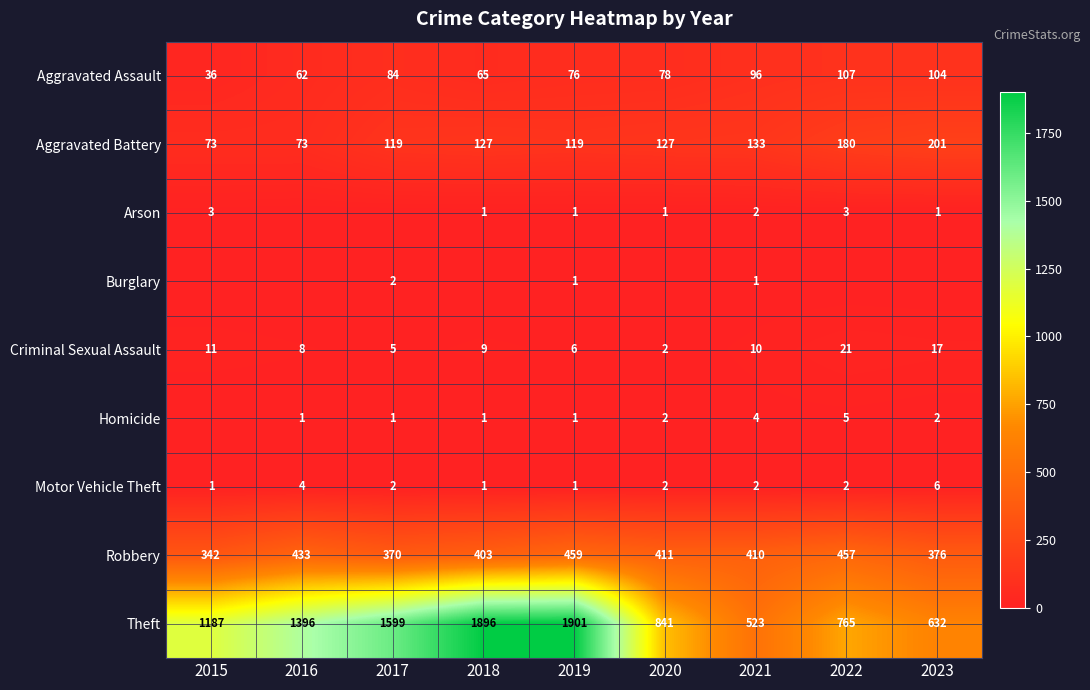

List the labels in order of Theft value, smallest first.

2021, 2023, 2022, 2020, 2015, 2016, 2017, 2018, 2019